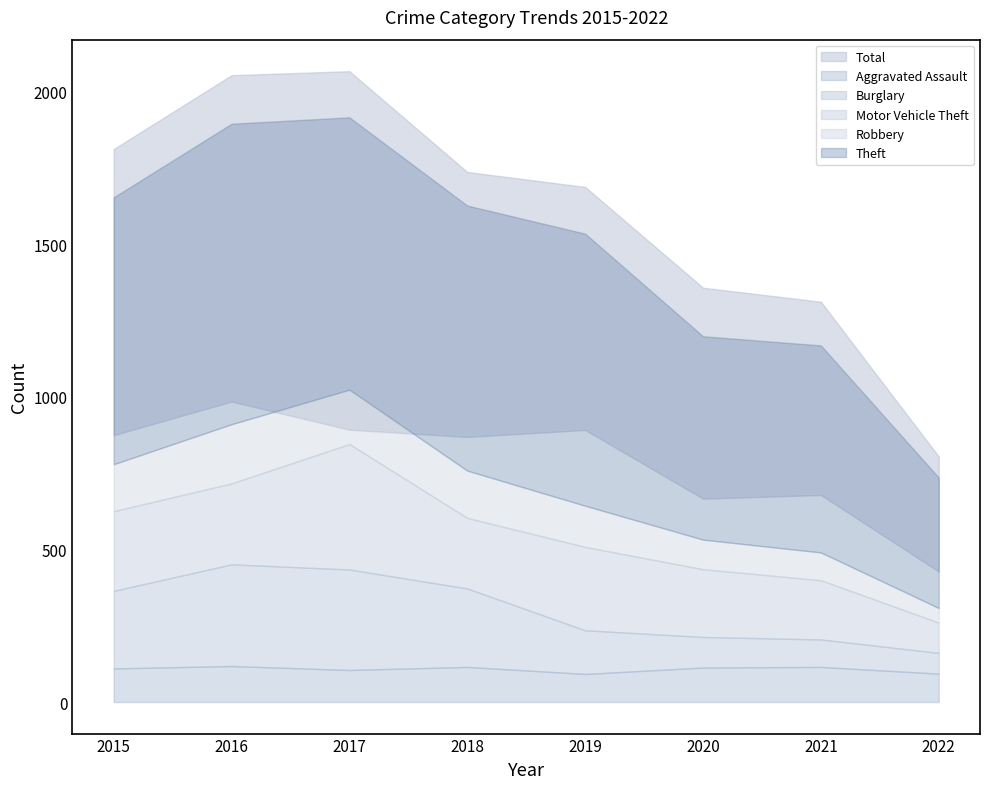

Where is Motor Vehicle Theft nearest to the value 255?

2015